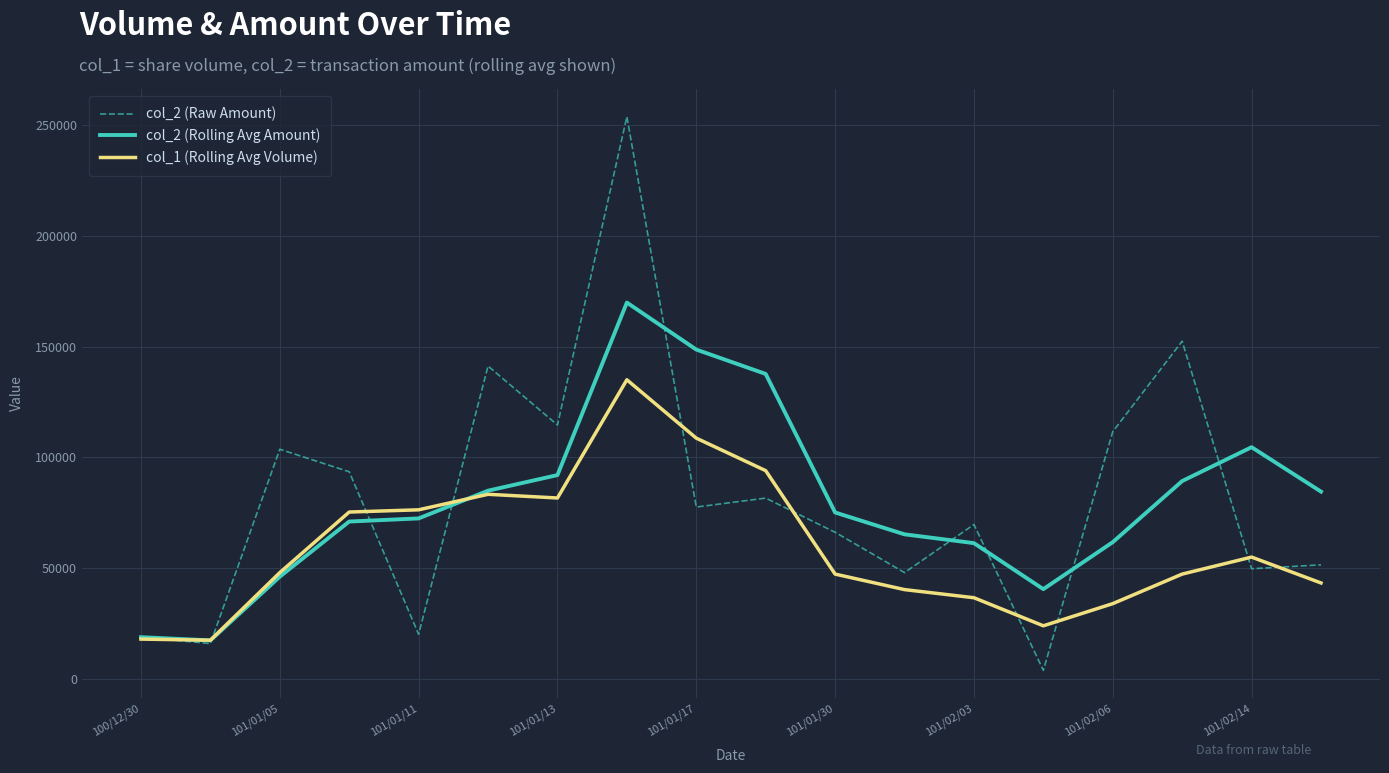

What is the highest value of the col_2 (Rolling Avg Amount) series?

169833.3